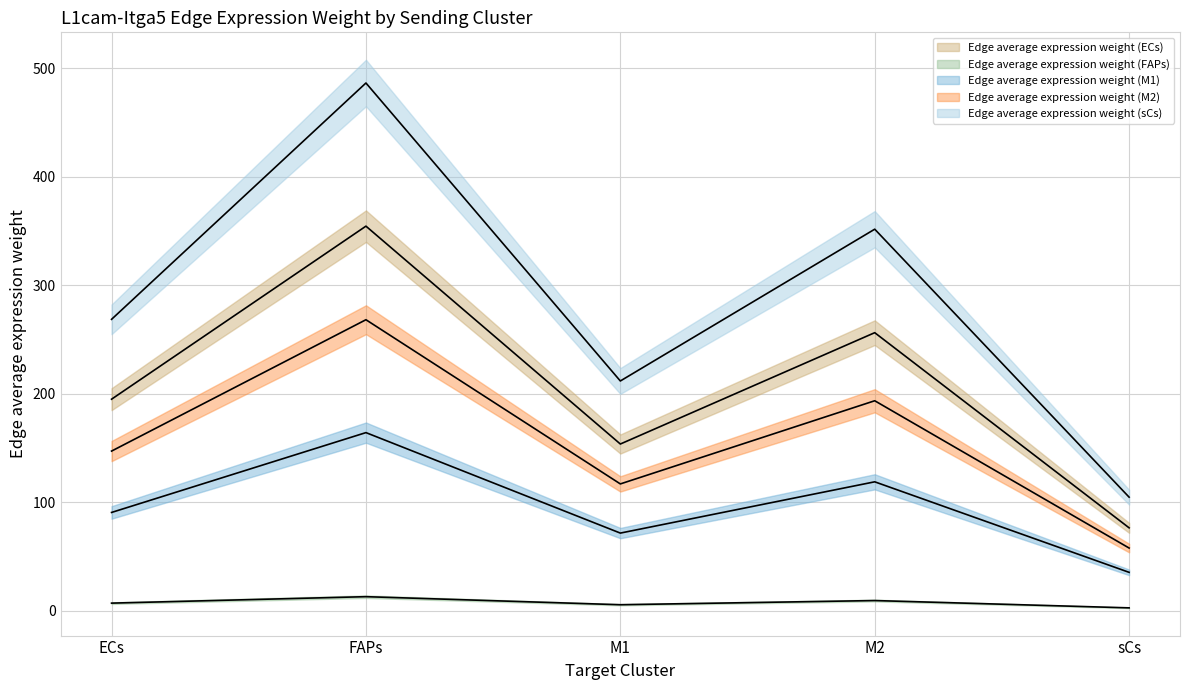

What is the highest value of the Edge average expression weight (ECs) series?

486.4